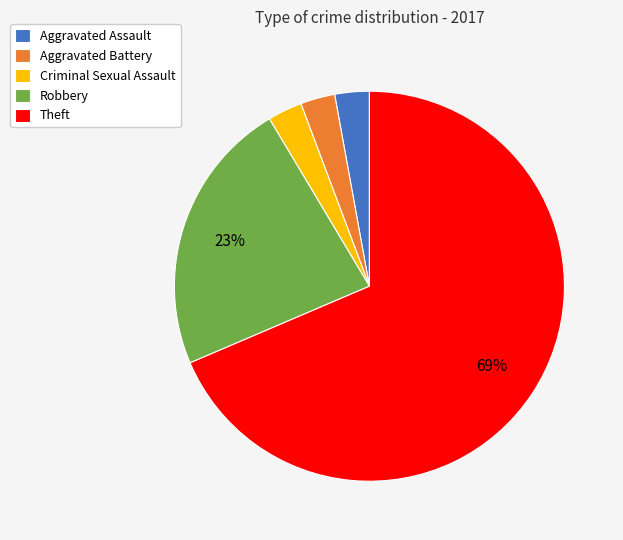

To the nearest percent, what portion does Criminal Sexual Assault represent?

3%